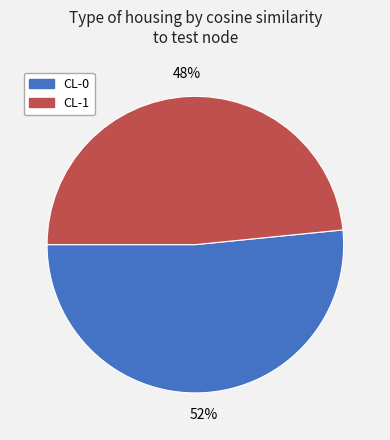

Does CL-1 account for over 50% of the chart?

No